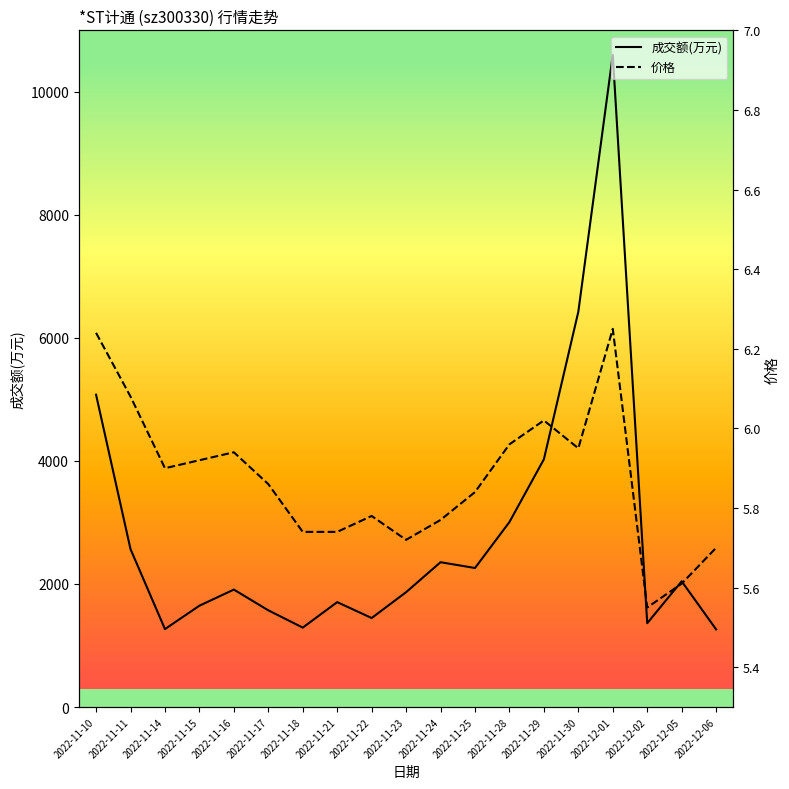

How many interior local valleys does the 成交额(万元) series have?

5